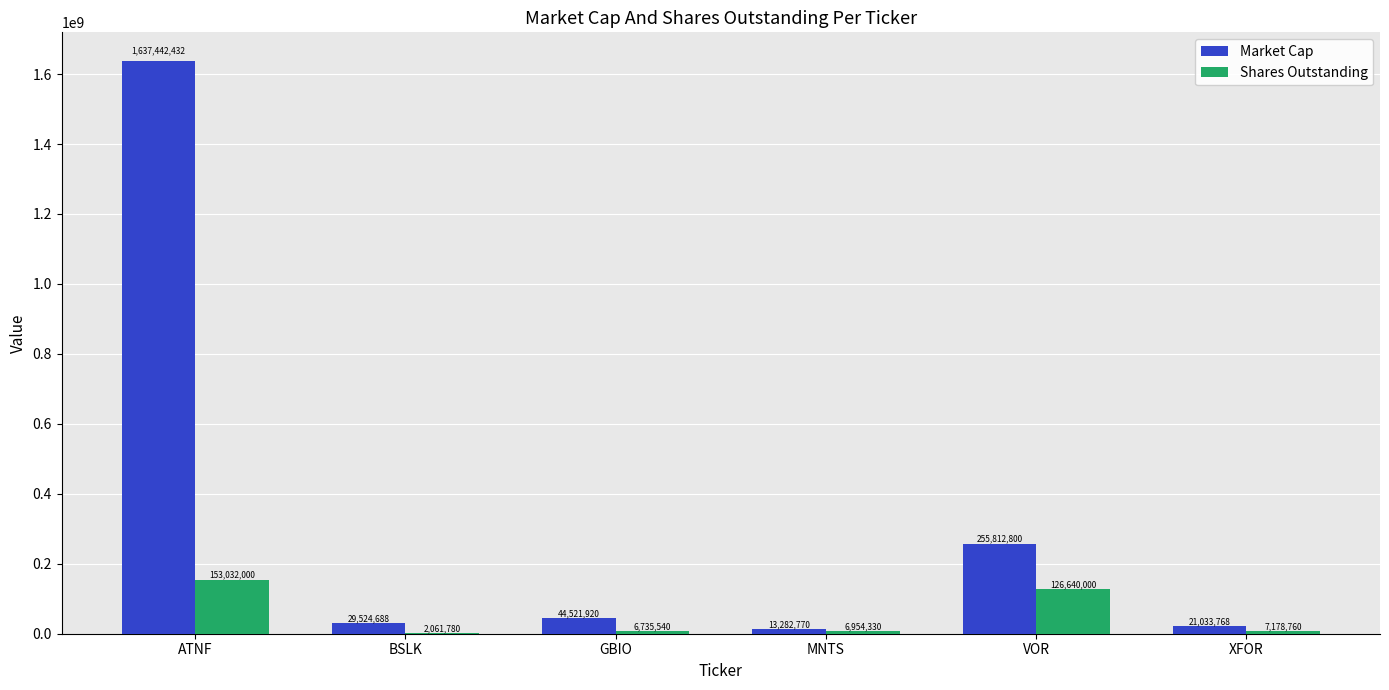

What are all the series names shown in the legend?

Market Cap, Shares Outstanding